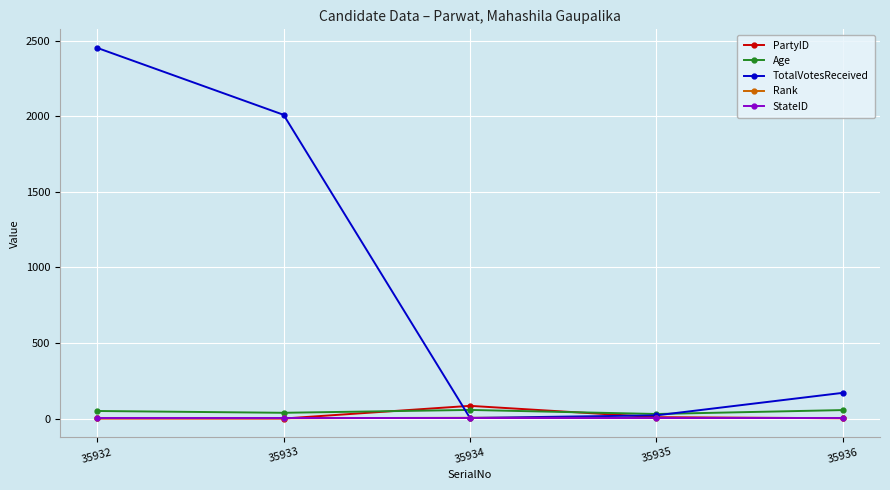

Is it true that PartyID equals 2 at 35936?

True